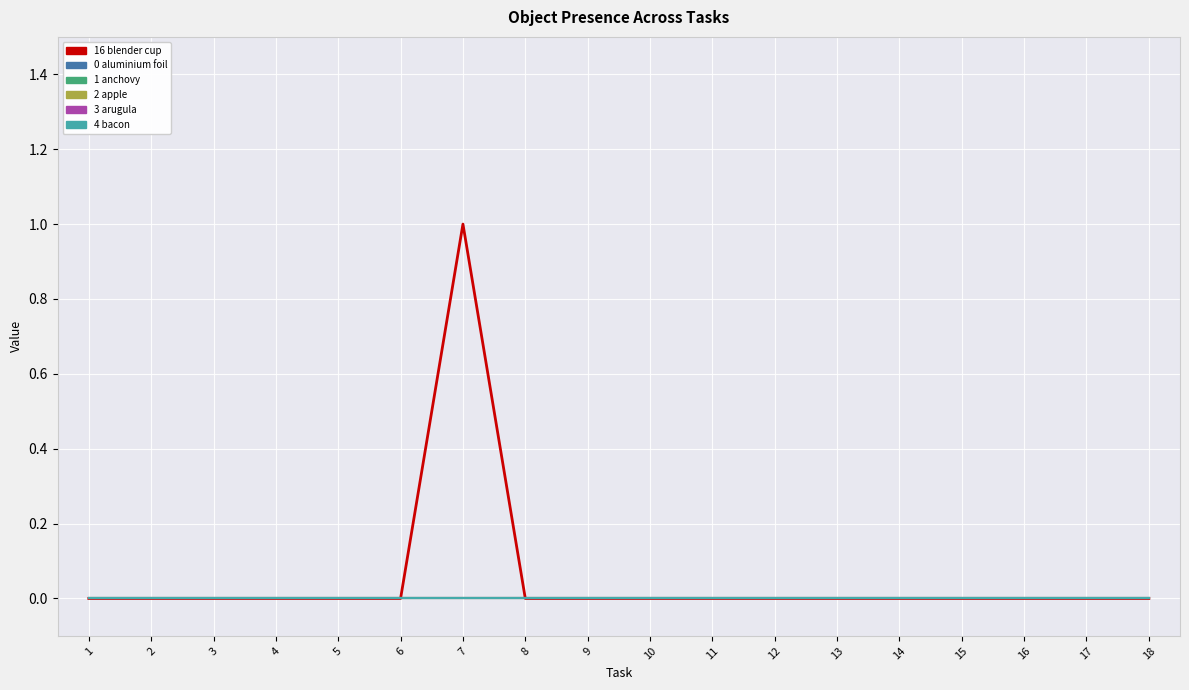

Is this an area chart (filled region under the line)?

No